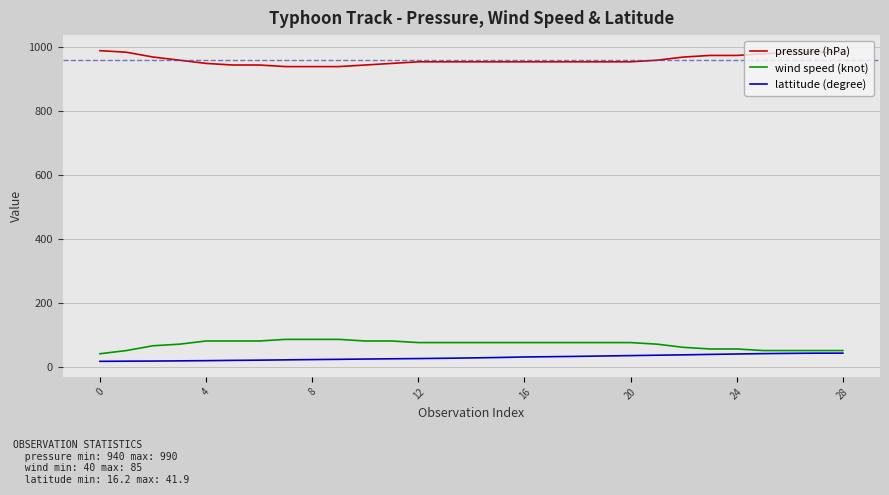

What is the greatest value displayed?

990.0